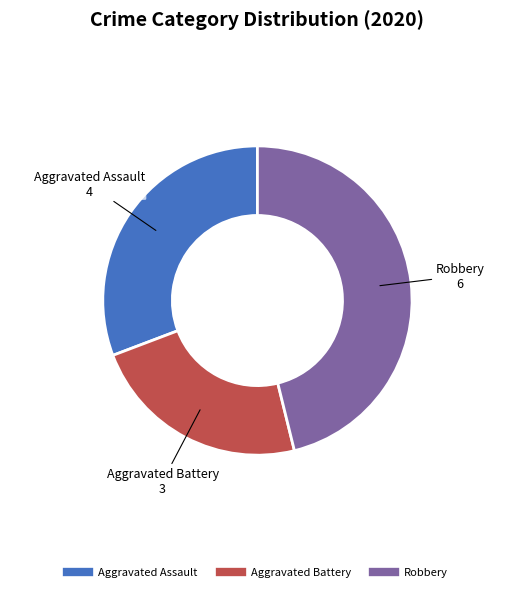

Is there any slice that represents more than half of the pie?

No